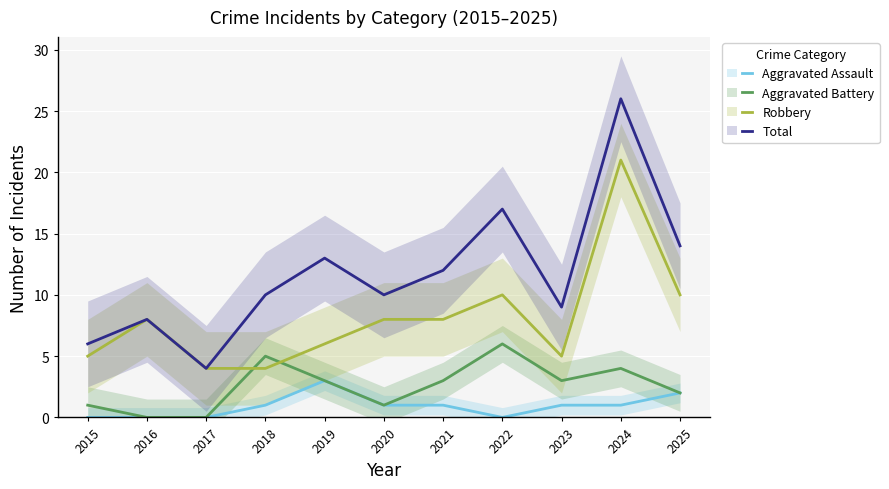

Which series has the largest total across all categories?

Total